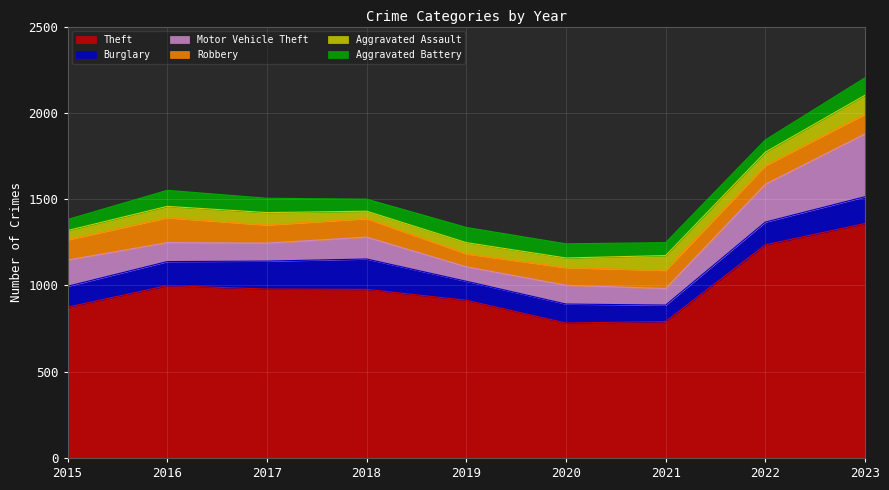

Which series has the largest total across all categories?

Theft